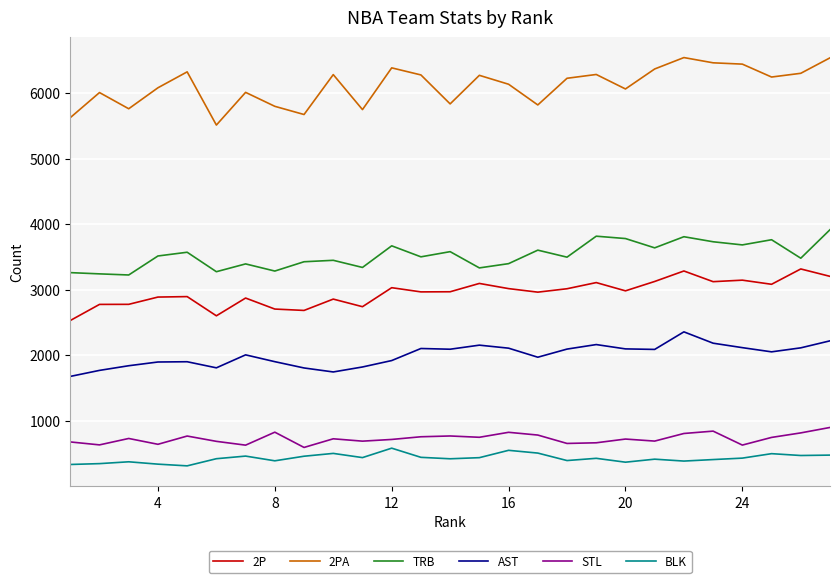

Rank the series by their maximum value, from highest to lowest.

2PA, TRB, 2P, AST, STL, BLK